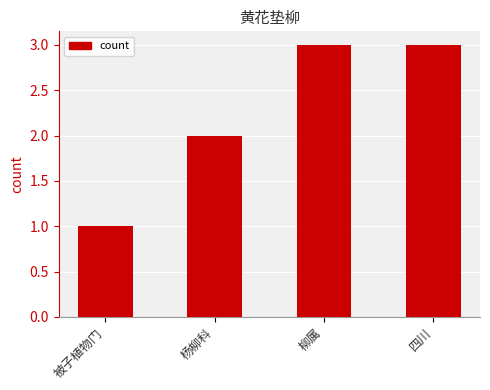

The chart shows a value of 3 at 柳属. True or false?

True